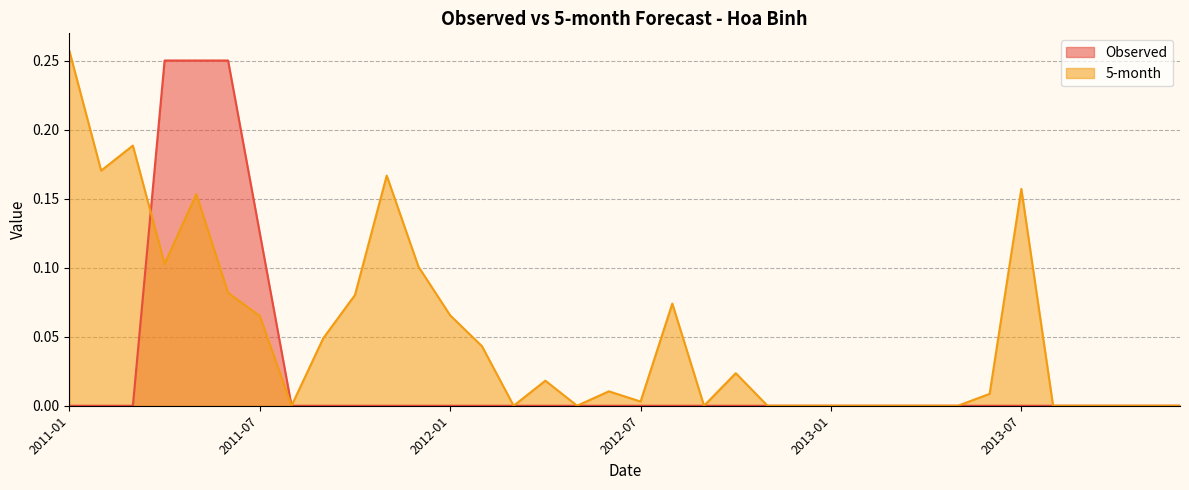

Which series has the largest range (max minus min)?

5-month